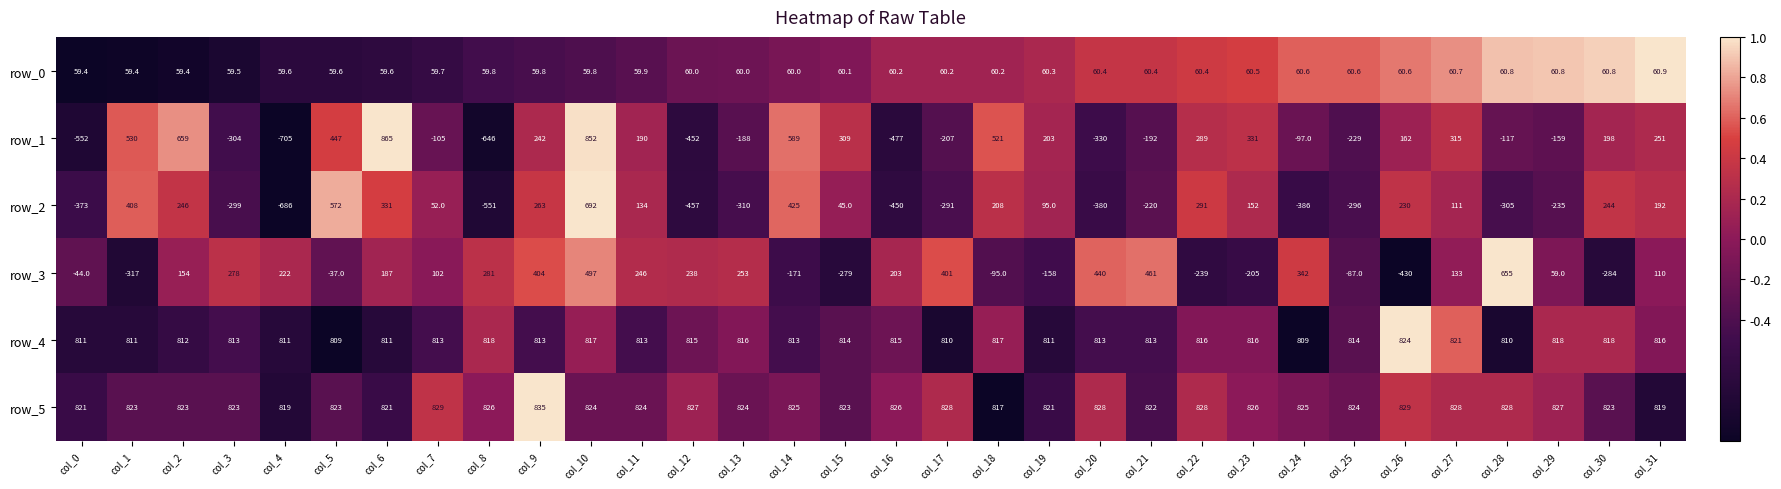

What is the total value across all series at col_16?

977.2